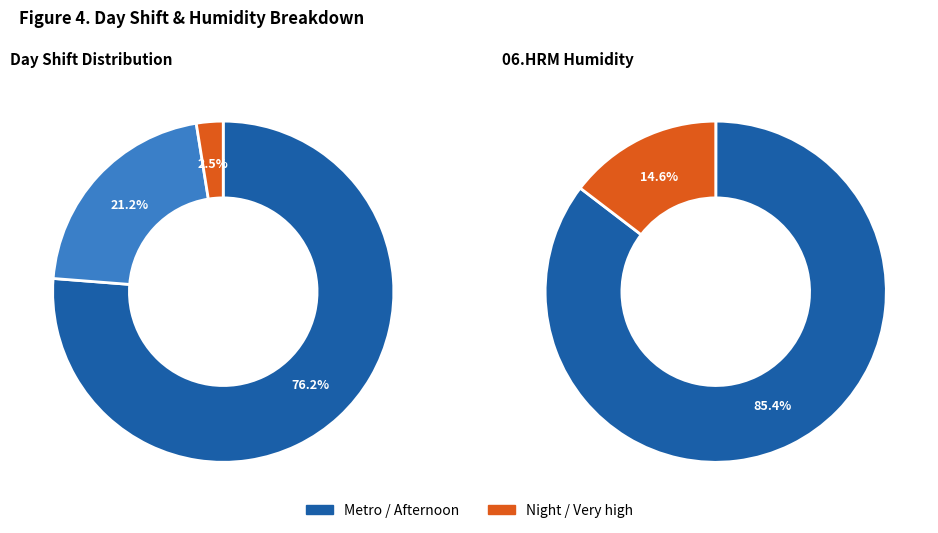

Which has a higher value, Night or Afternoon?

Afternoon